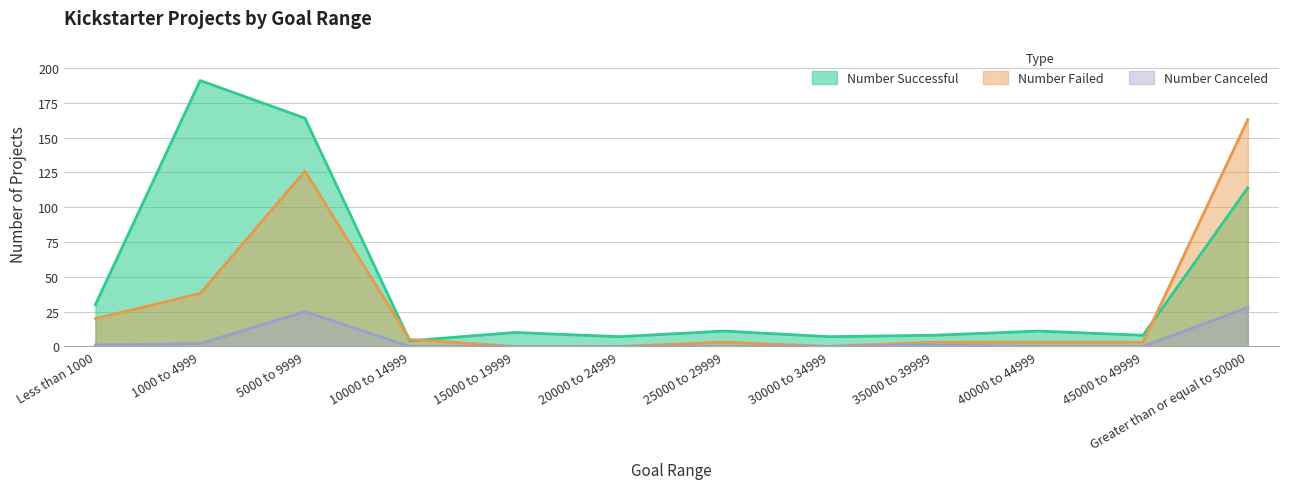

At how many categories does at least one series exceed 185?

1